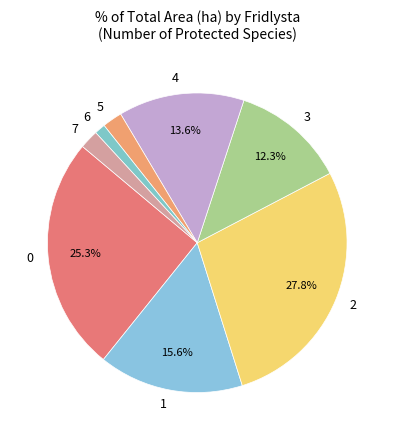

Which has a higher value, 6 or 4?

4